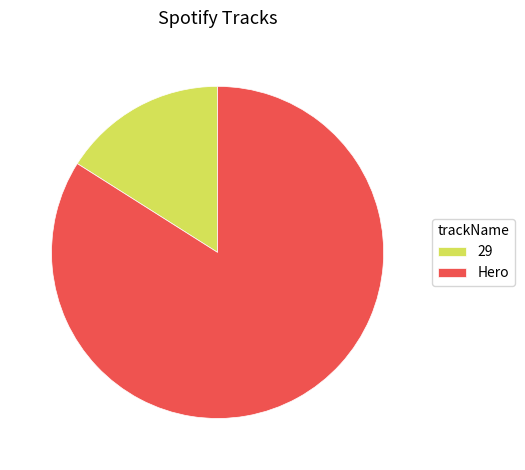

Between 29 and Hero, which is larger?

Hero